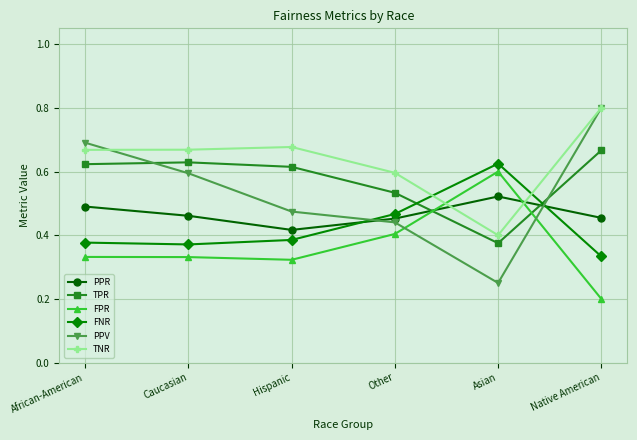

Is the value of TNR at Hispanic greater than the value of FPR at Other?

Yes